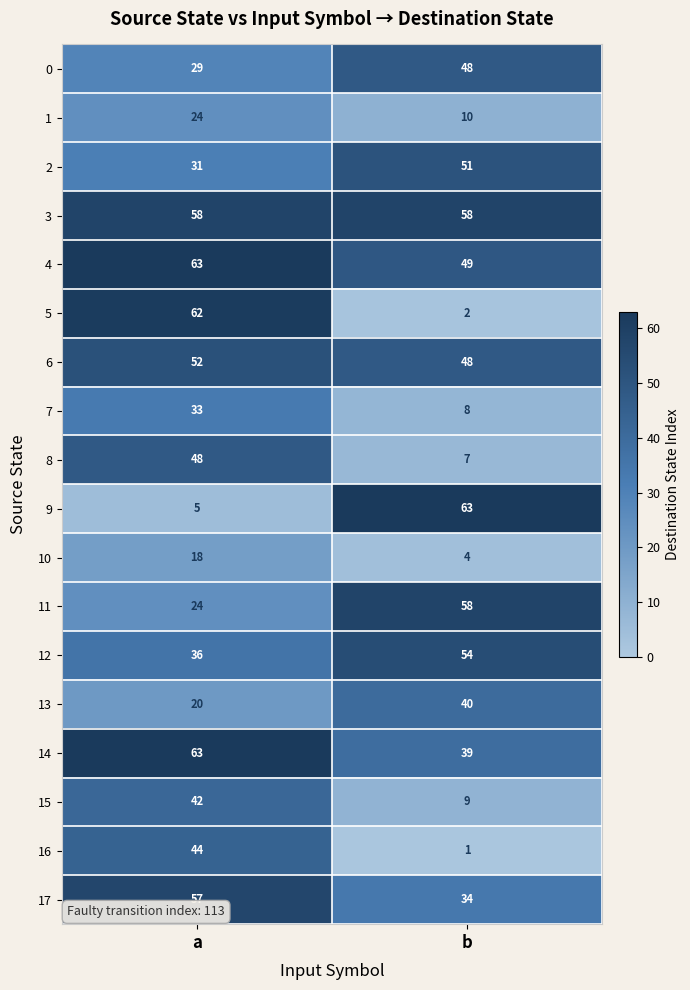

What is the sum of the 5 values at a and b?

64